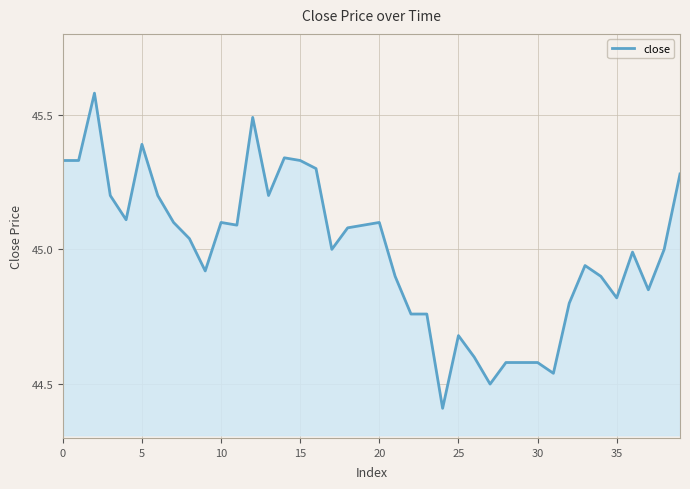

What is the difference between the maximum and minimum values?

1.2